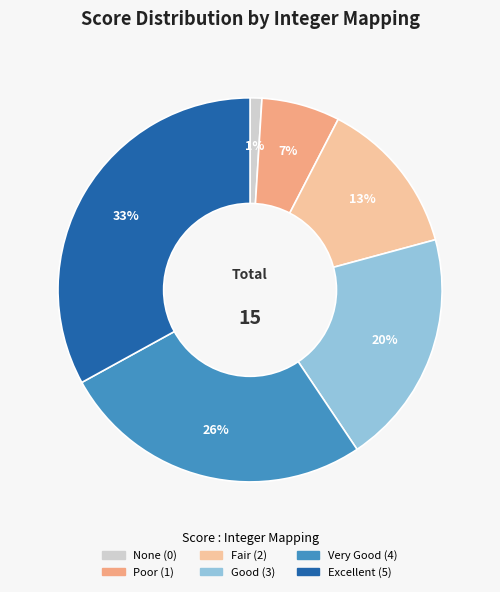

What is the smallest slice in the pie chart?

None